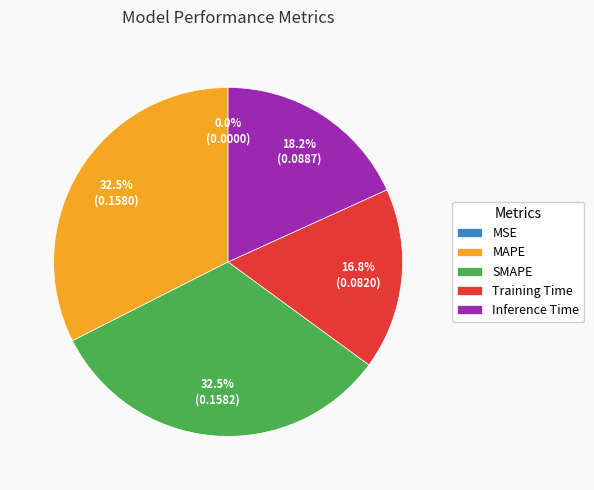

Is there any slice that represents more than half of the pie?

No